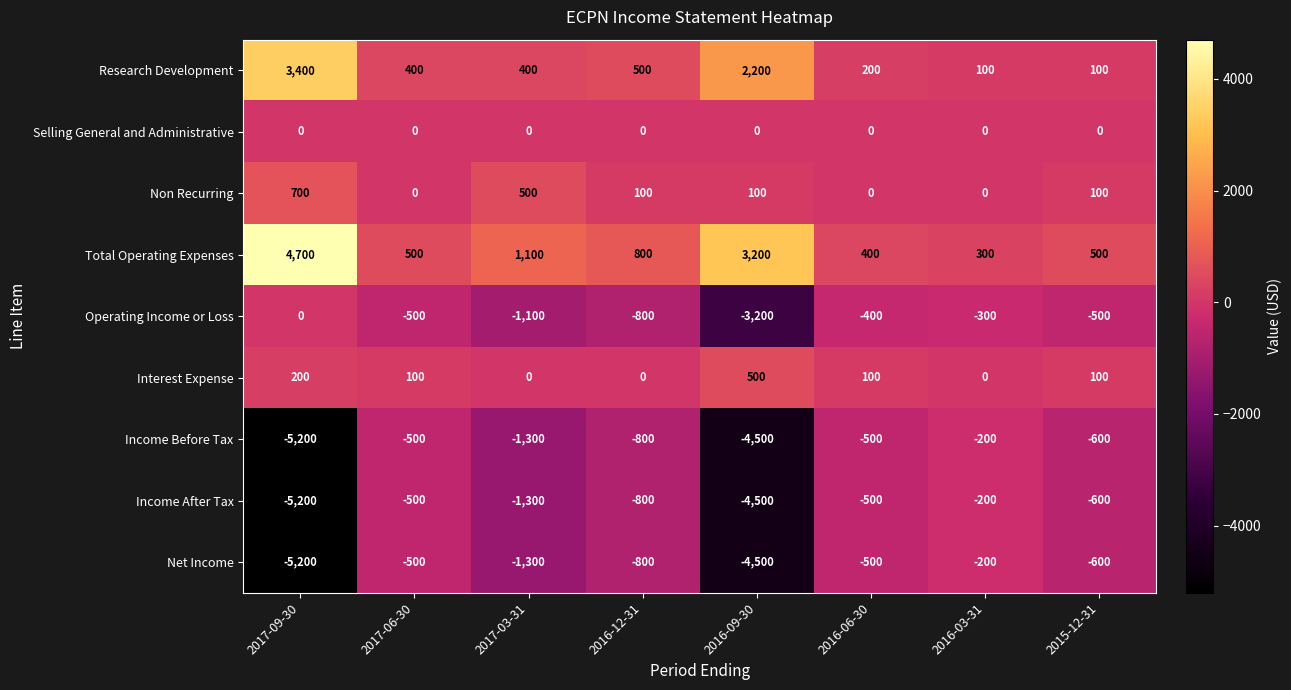

The Research Development series shows 69 at 2016-03-31. True or false?

False